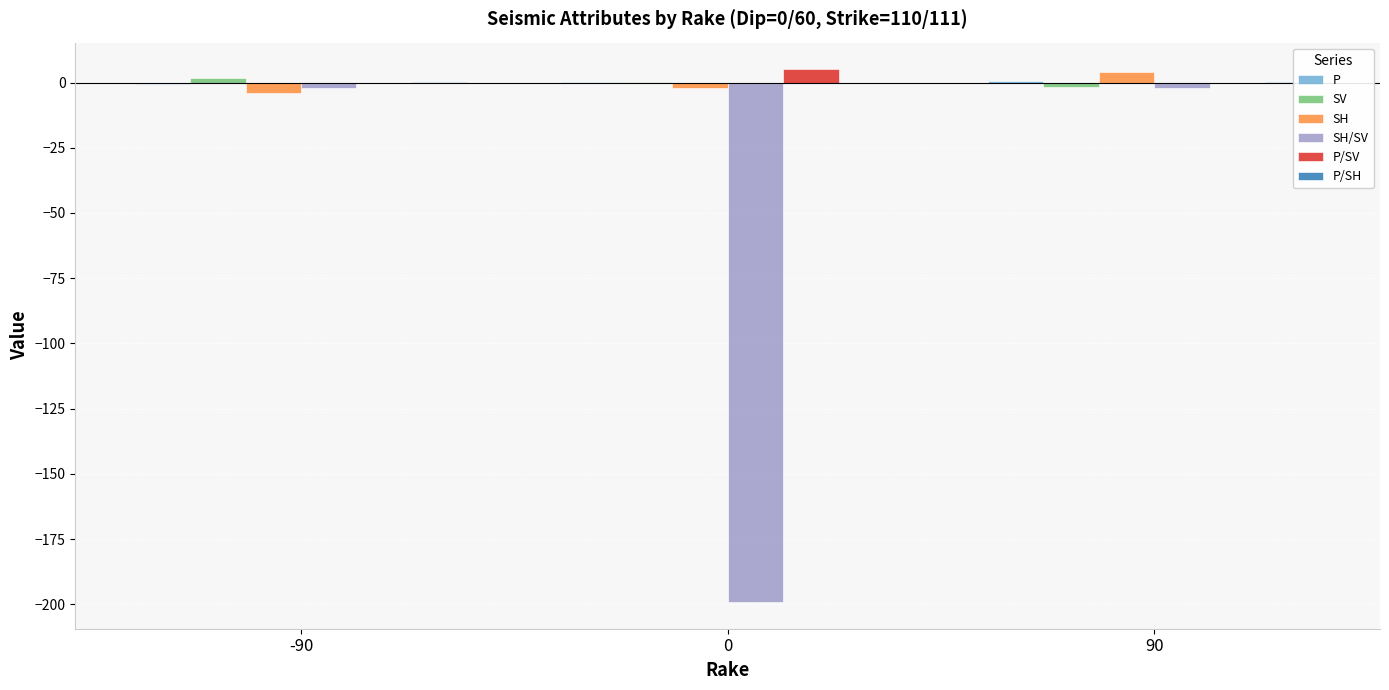

Is it true that P/SH equals 0.2 at 90?

False